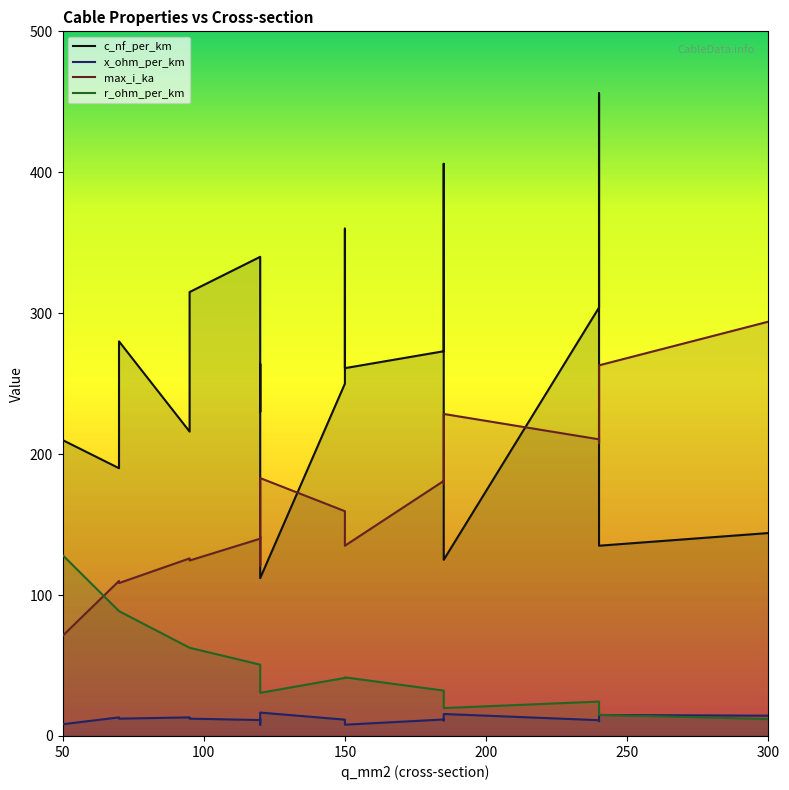

What is the difference between the c_nf_per_km values at 150 and 100?

90.0